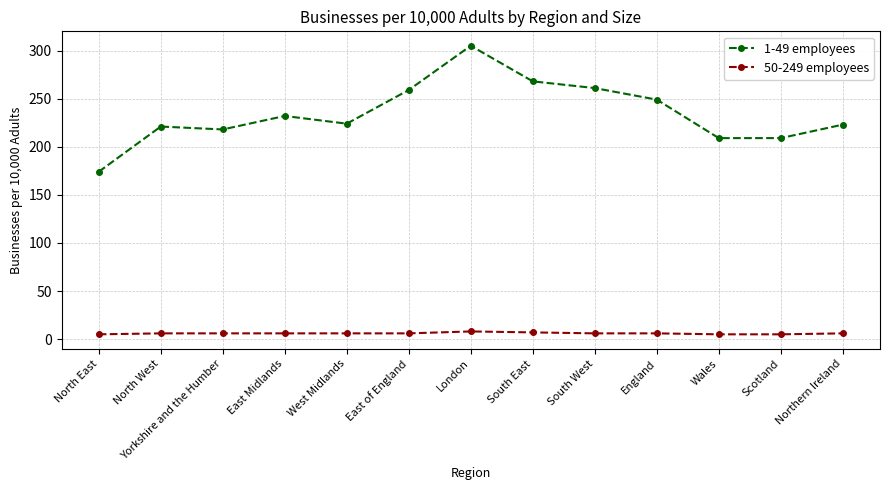

Which series has the largest range (max minus min)?

1-49 employees